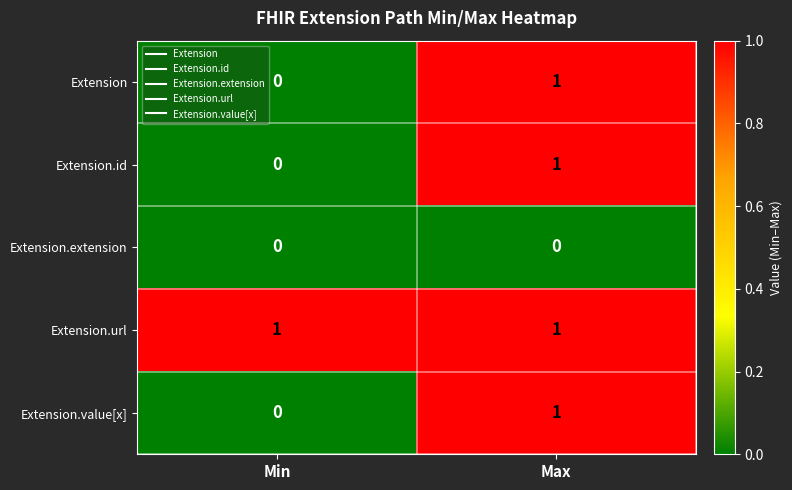

Reading left to right, list all the values displayed in this chart.

Extension: Min=0	Max=1
Extension.id: Min=0	Max=1
Extension.extension: Min=0	Max=0
Extension.url: Min=1	Max=1
Extension.value[x]: Min=0	Max=1